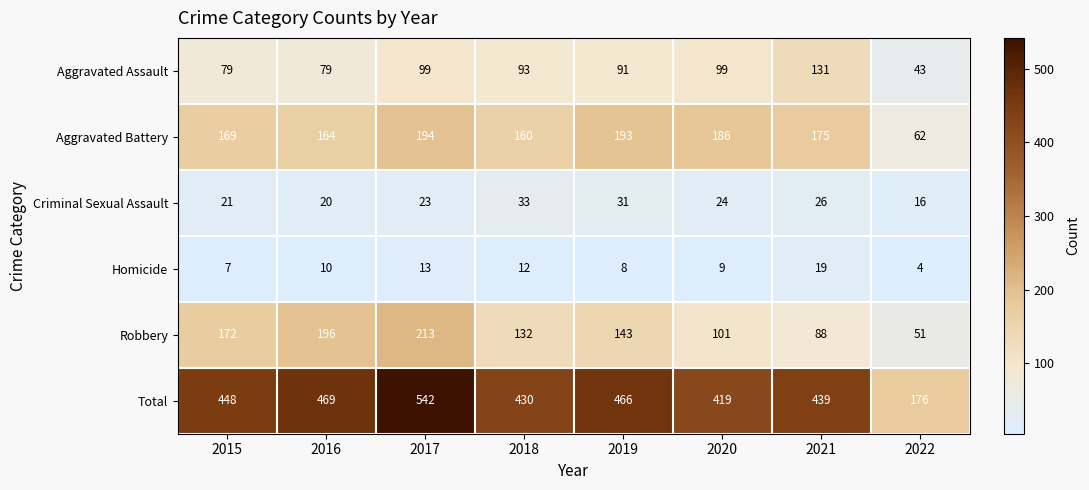

Count the number of data series in this chart.

6